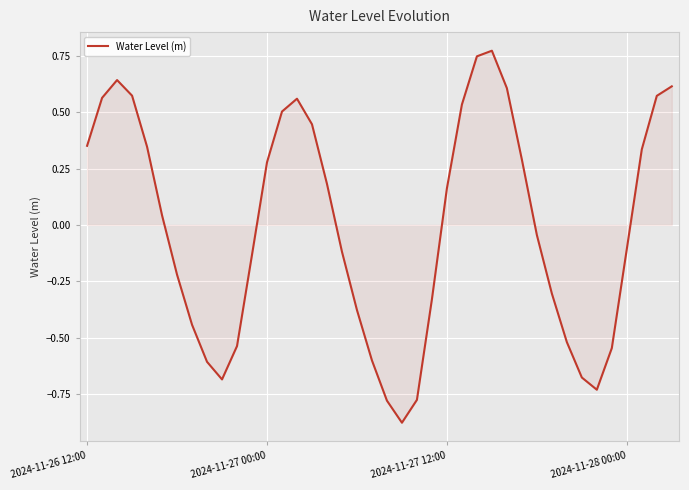

How many points are higher than both their immediate neighbors (excluding endpoints)?

3